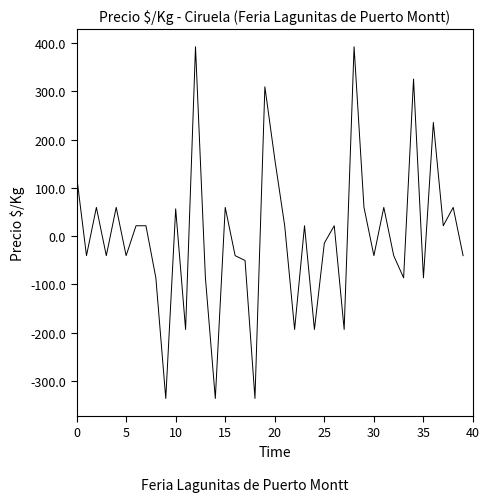

How many values are below 21?

20